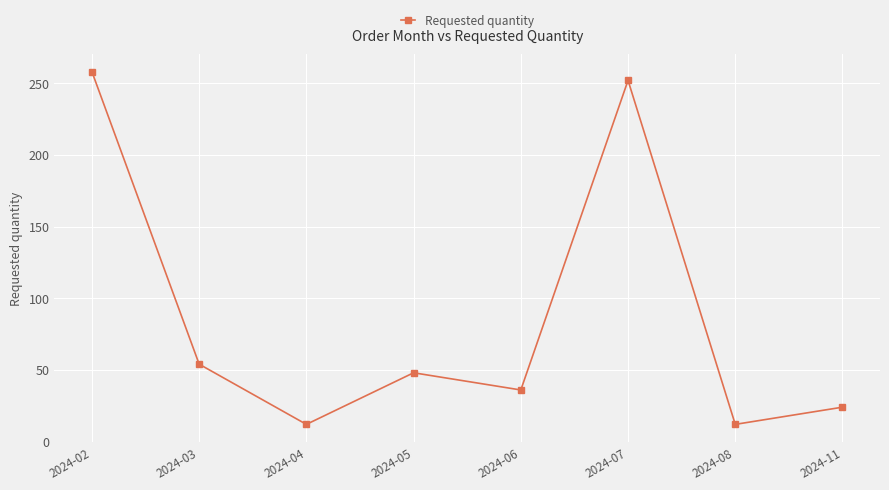

What is the sum of all values?

696